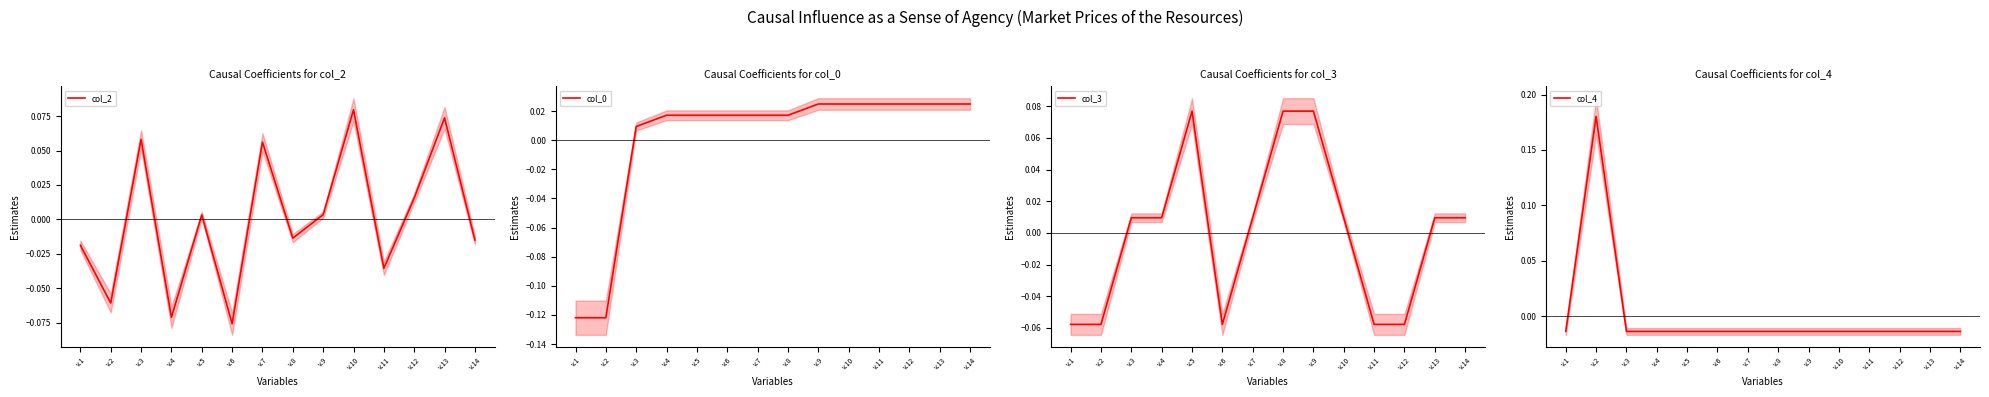

True or false: col_3 has more than 2 interior local peaks.

False